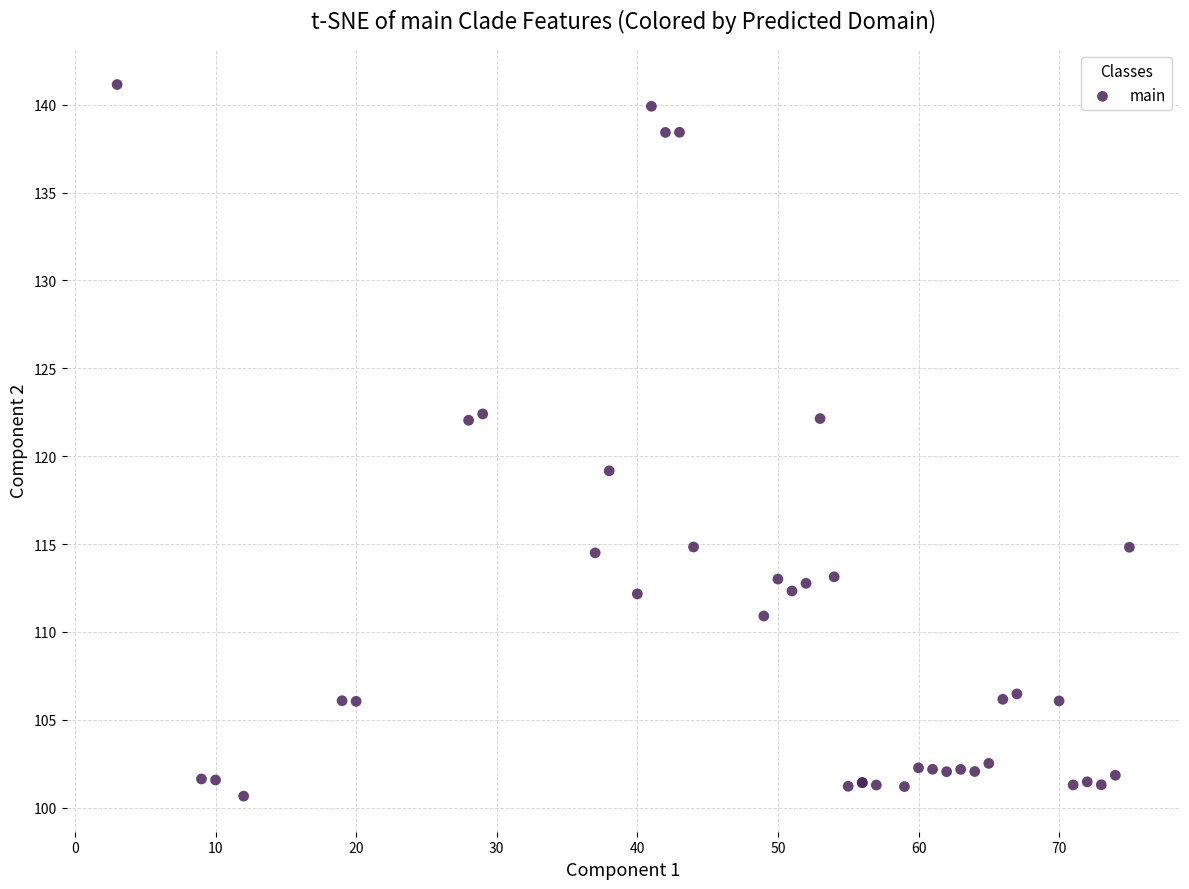

What Y value in the scatter plot is closest to 120?

119.2